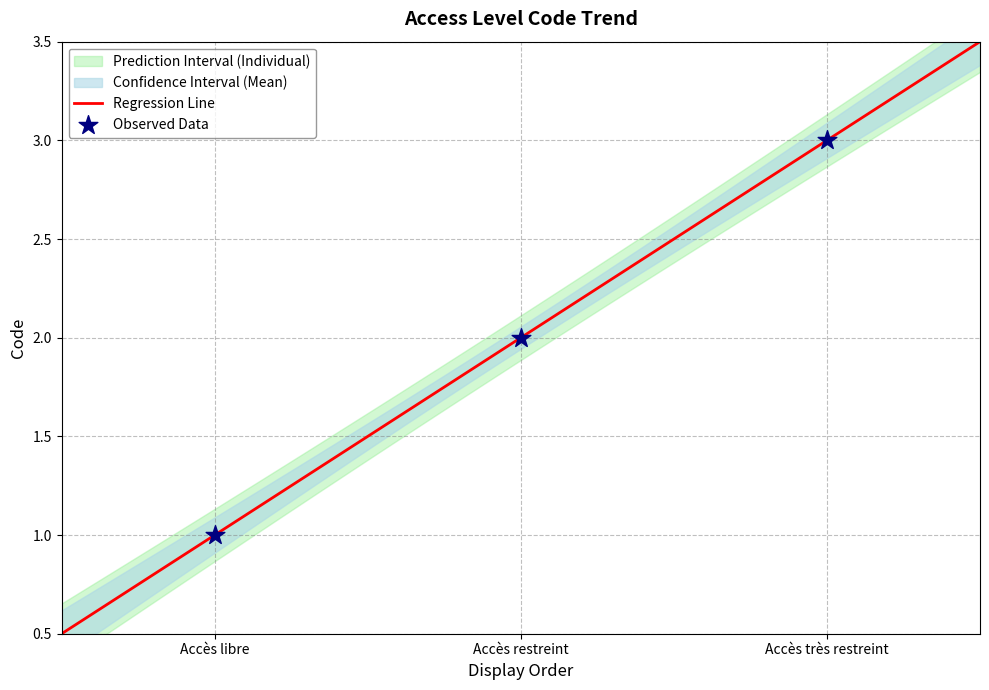

Between Accès très restreint and Accès libre, which is larger?

Accès très restreint